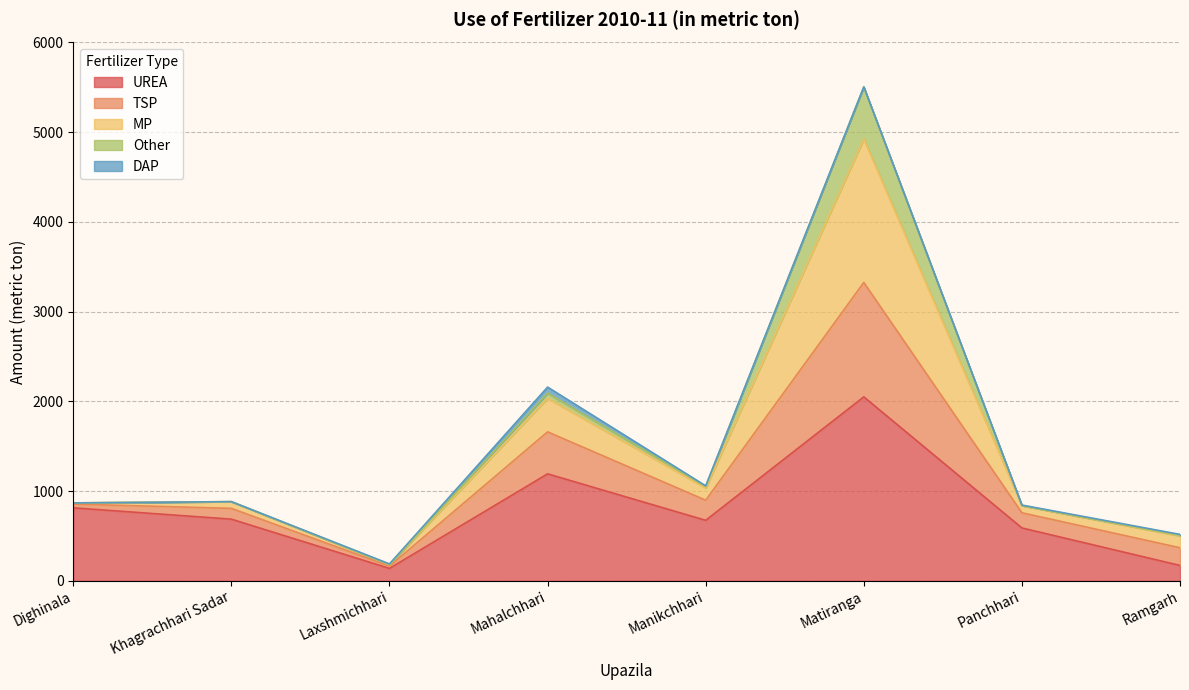

At which category is the sum across all series the highest?

Matiranga